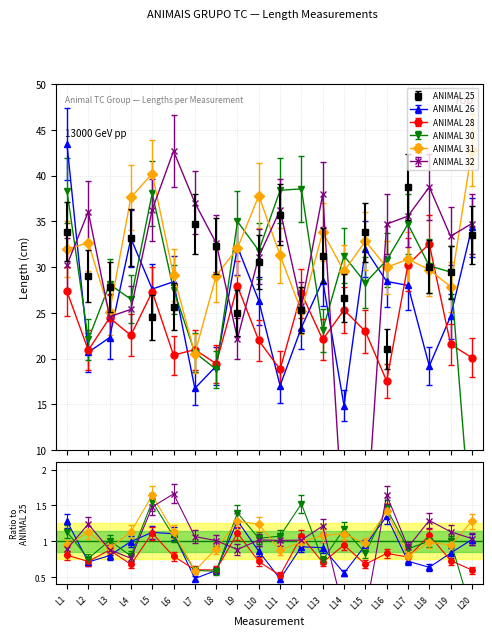

The ANIMAL 32 series shows 22.8 at L13. True or false?

False